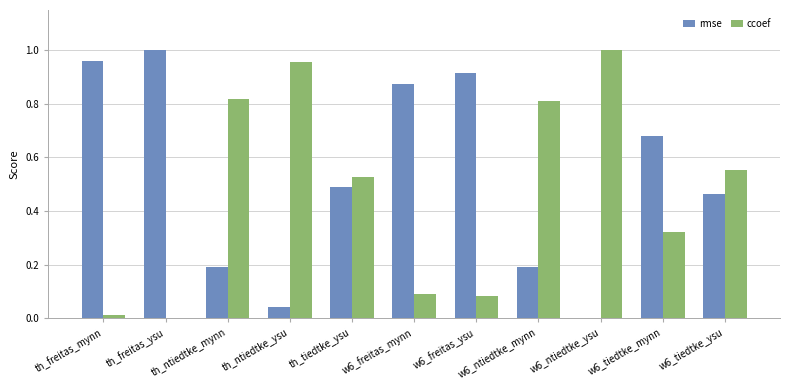

Is the value of ccoef at th_ntiedtke_ysu greater than the value of rmse at th_freitas_ysu?

No